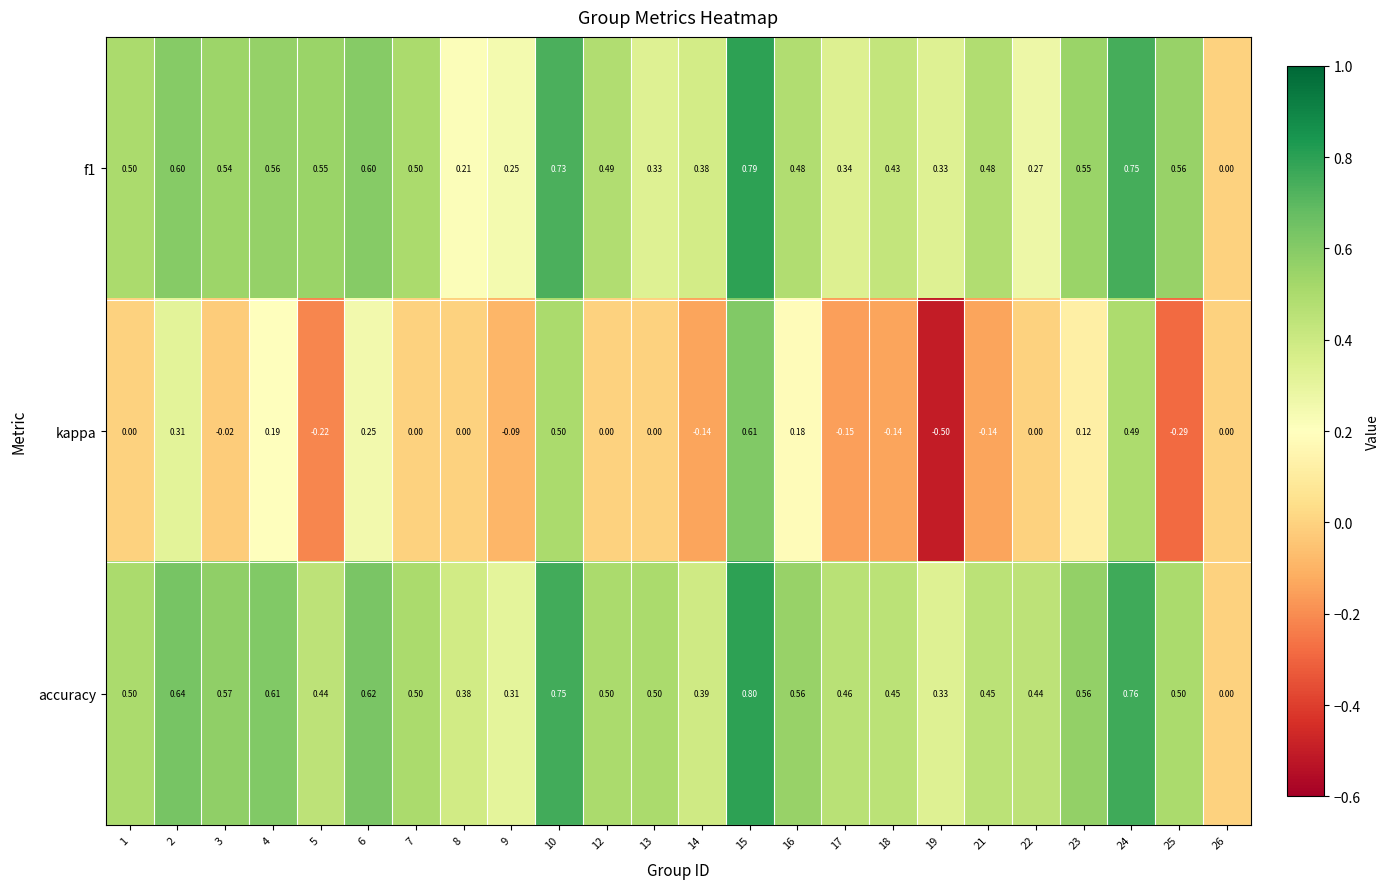

What is the total value across all series at 3?

1.1